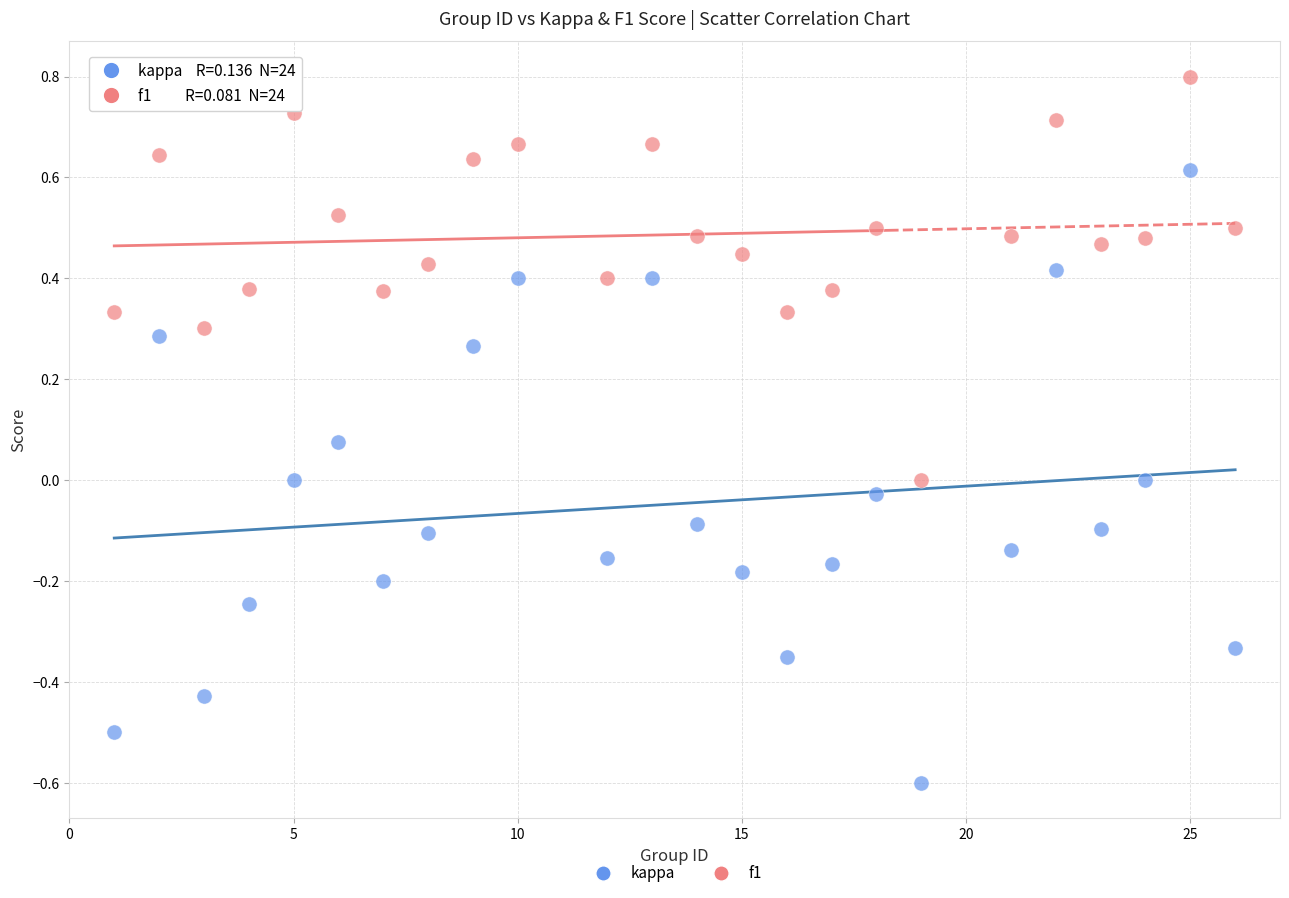

Which series has the widest spread of Y values?

kappa